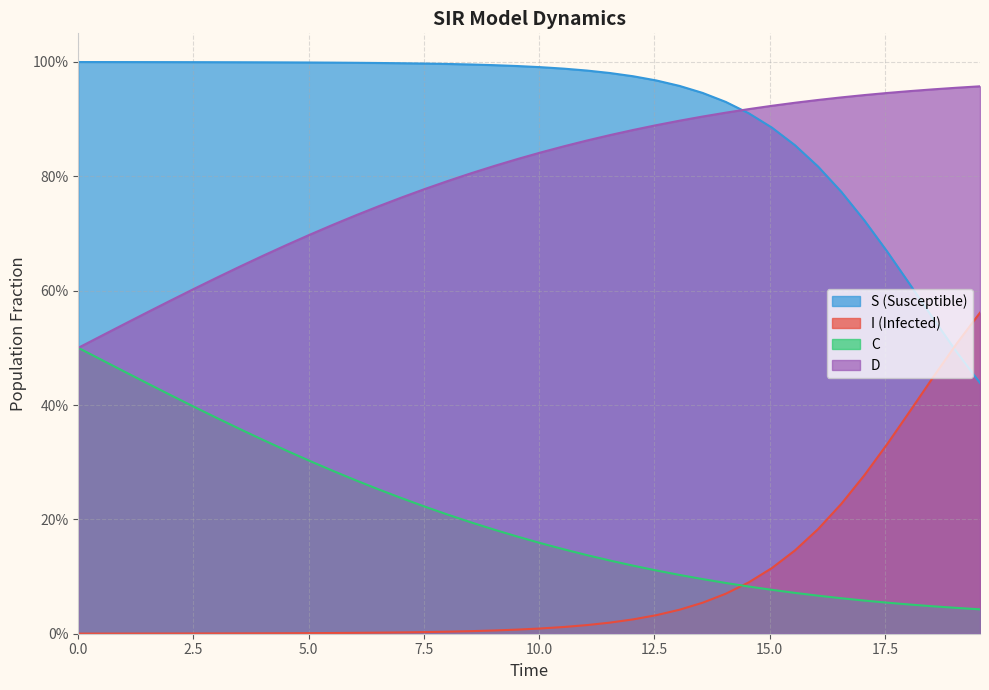

Is the value of D at 14.046822742474916 greater than the value of I at 12.040133779264213?

Yes